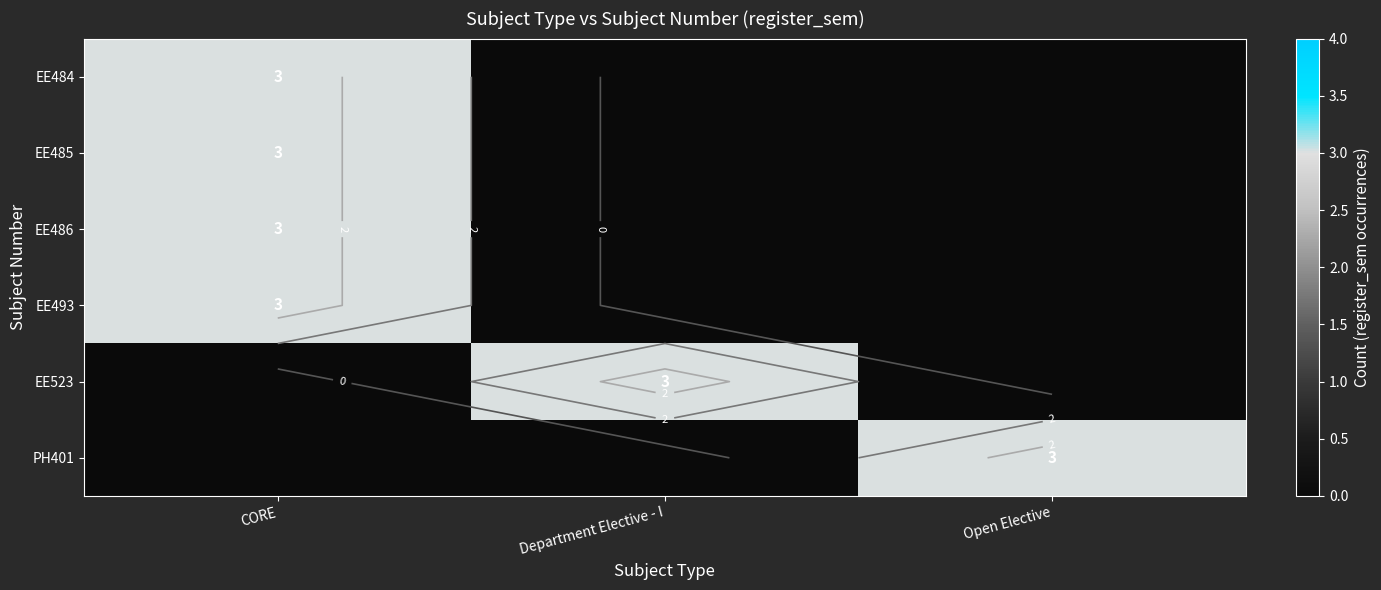

Which series has the largest range (max minus min)?

EE484